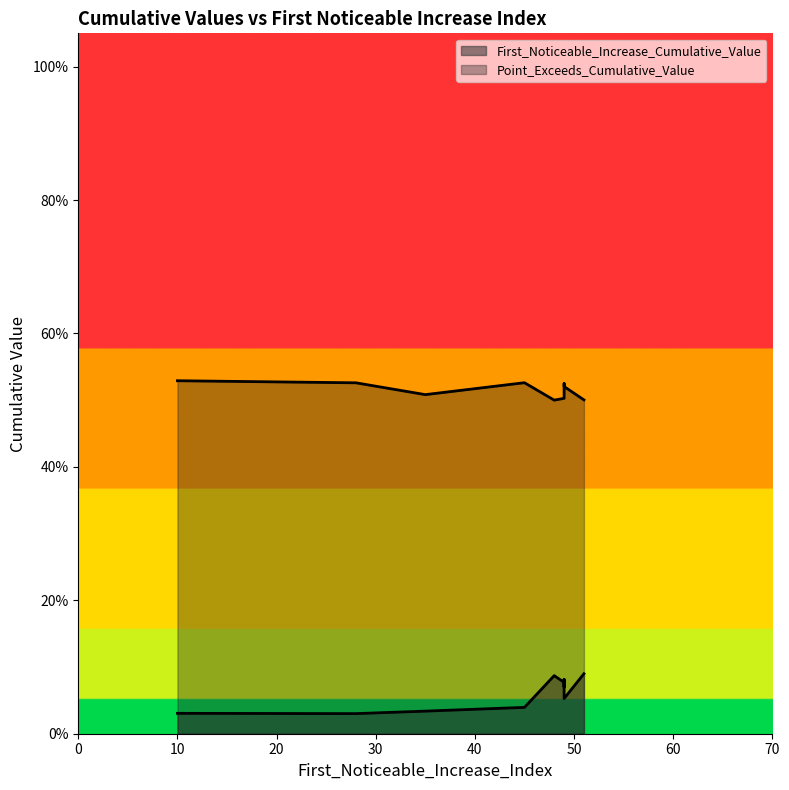

True or false: First_Noticeable_Increase_Cumulative_Value and Point_Exceeds_Cumulative_Value cross at least once.

False